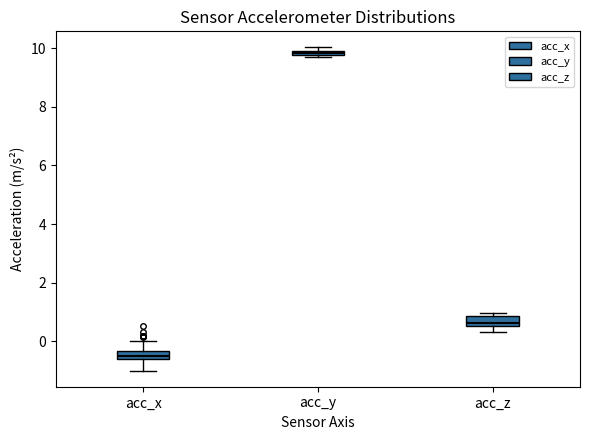

Which box's median line is the highest?

acc_y